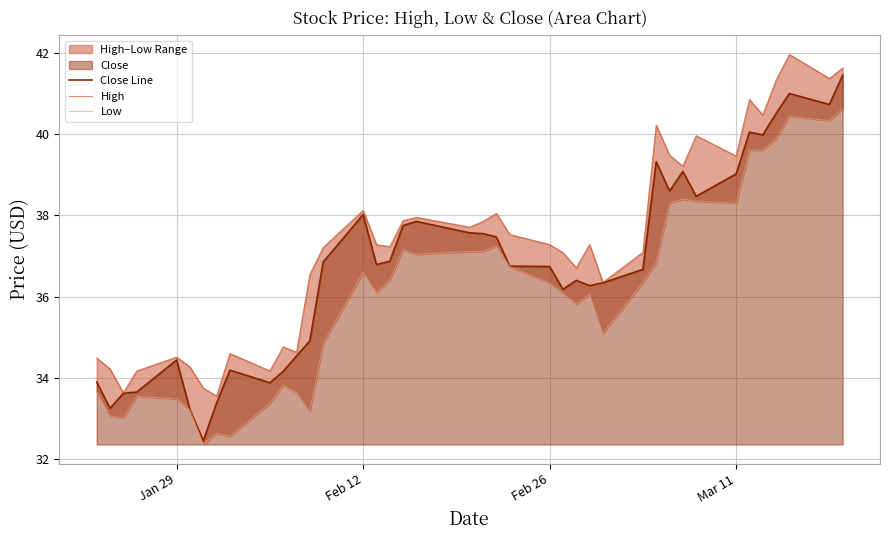

True or false: Close Line and Low intersect in this chart.

False